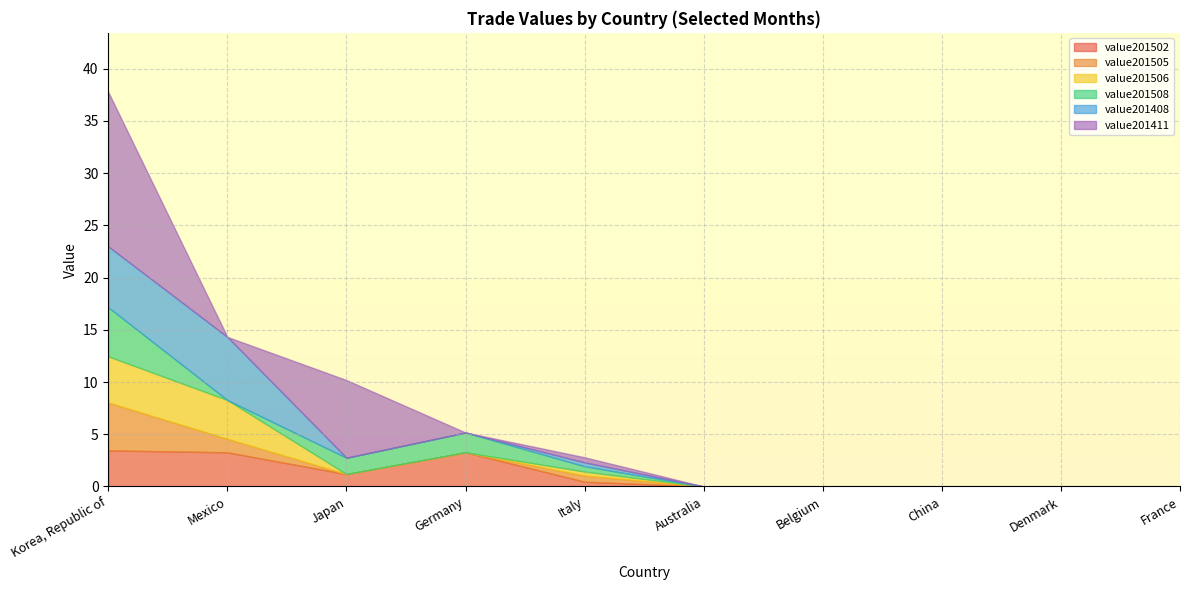

What is the total value across all series at Germany?

5.2